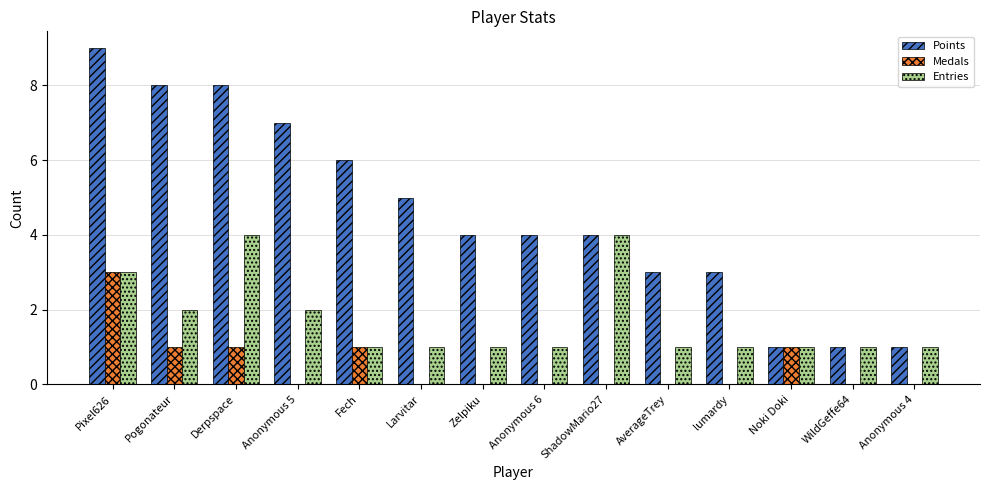

Which label corresponds to the largest value in the chart?

Pixel626